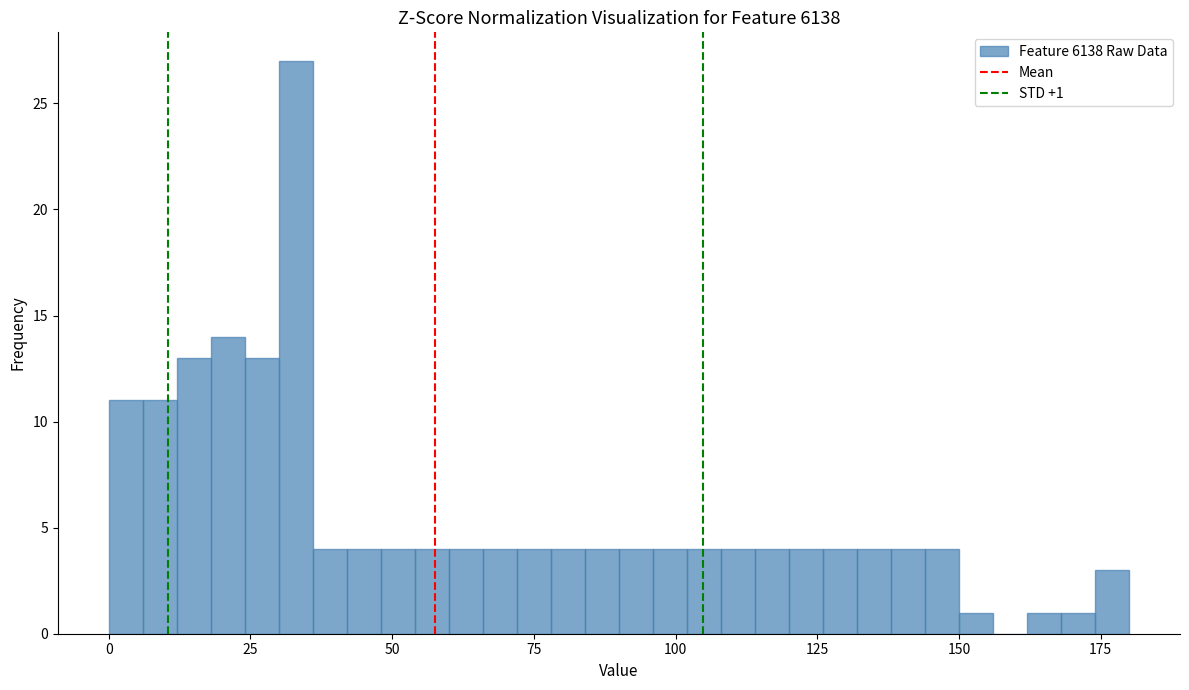

Read against the x-axis, roughly where is the centre of the tallest bar?

35